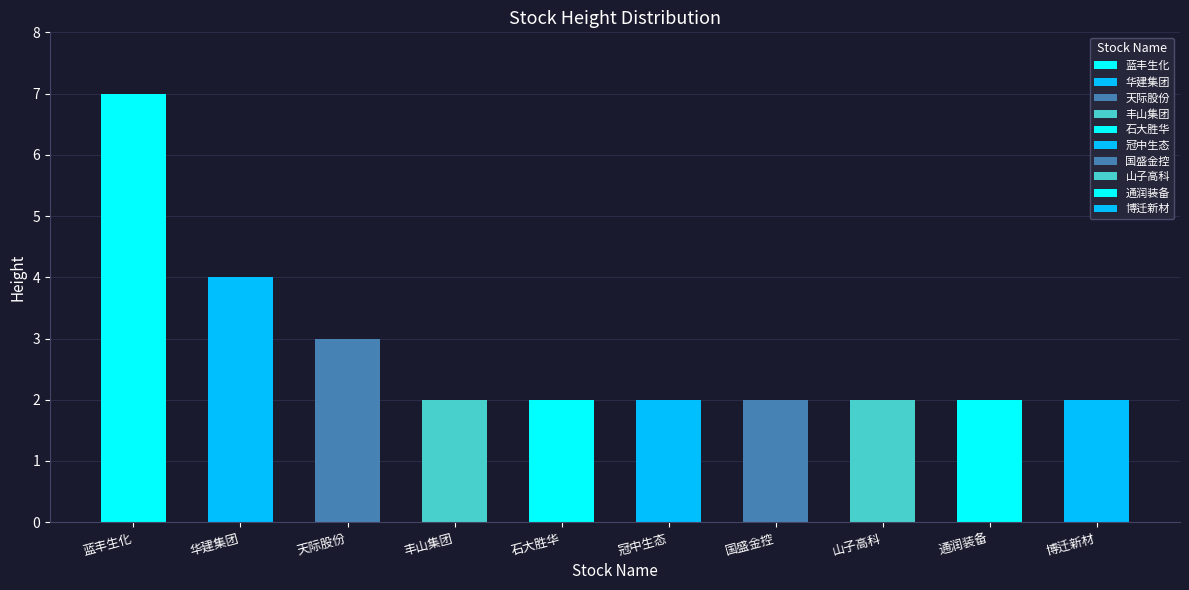

How many categories are shown in the chart?

10